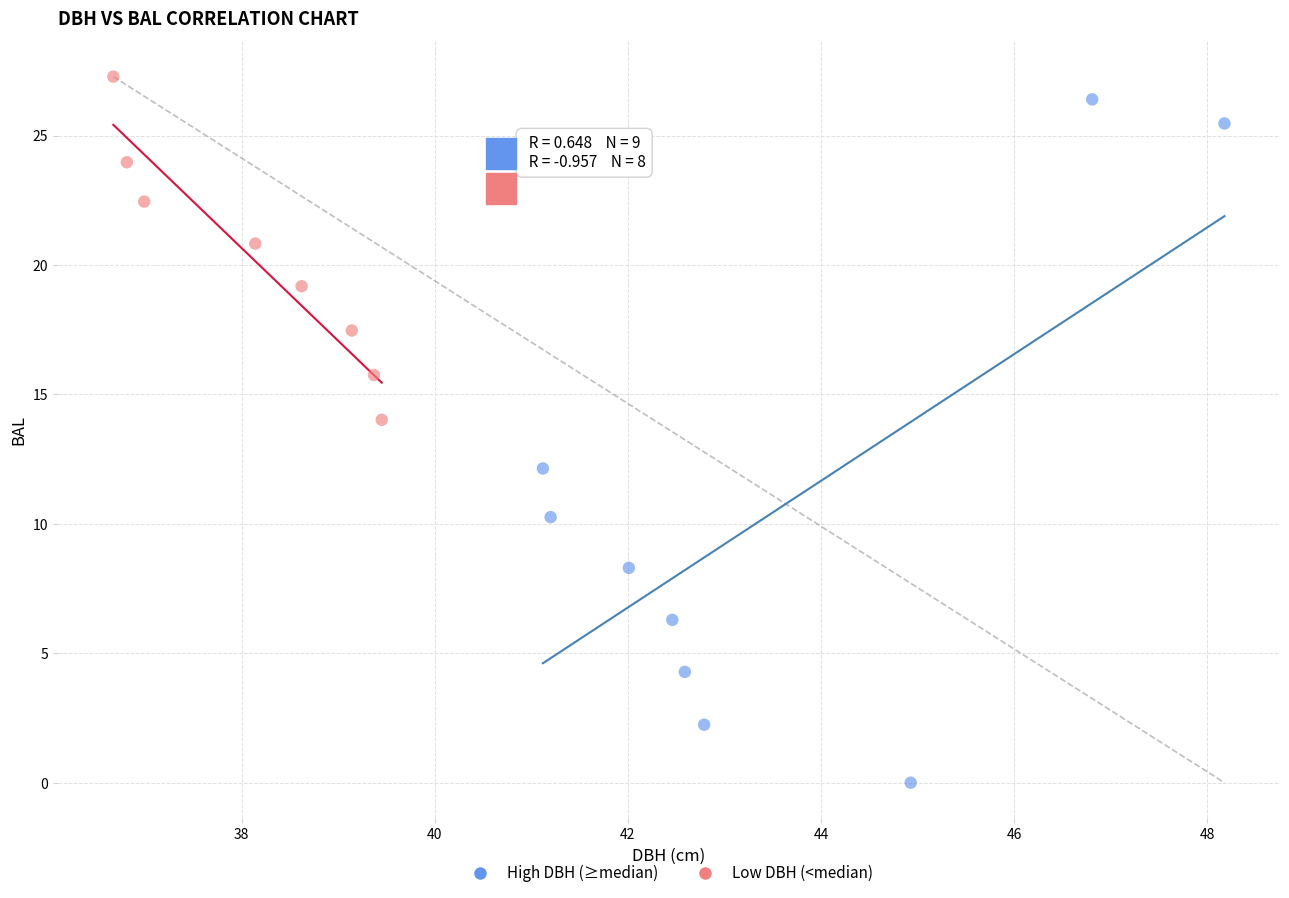

What are all the series names shown in the legend?

High DBH (≥median), Low DBH (<median)